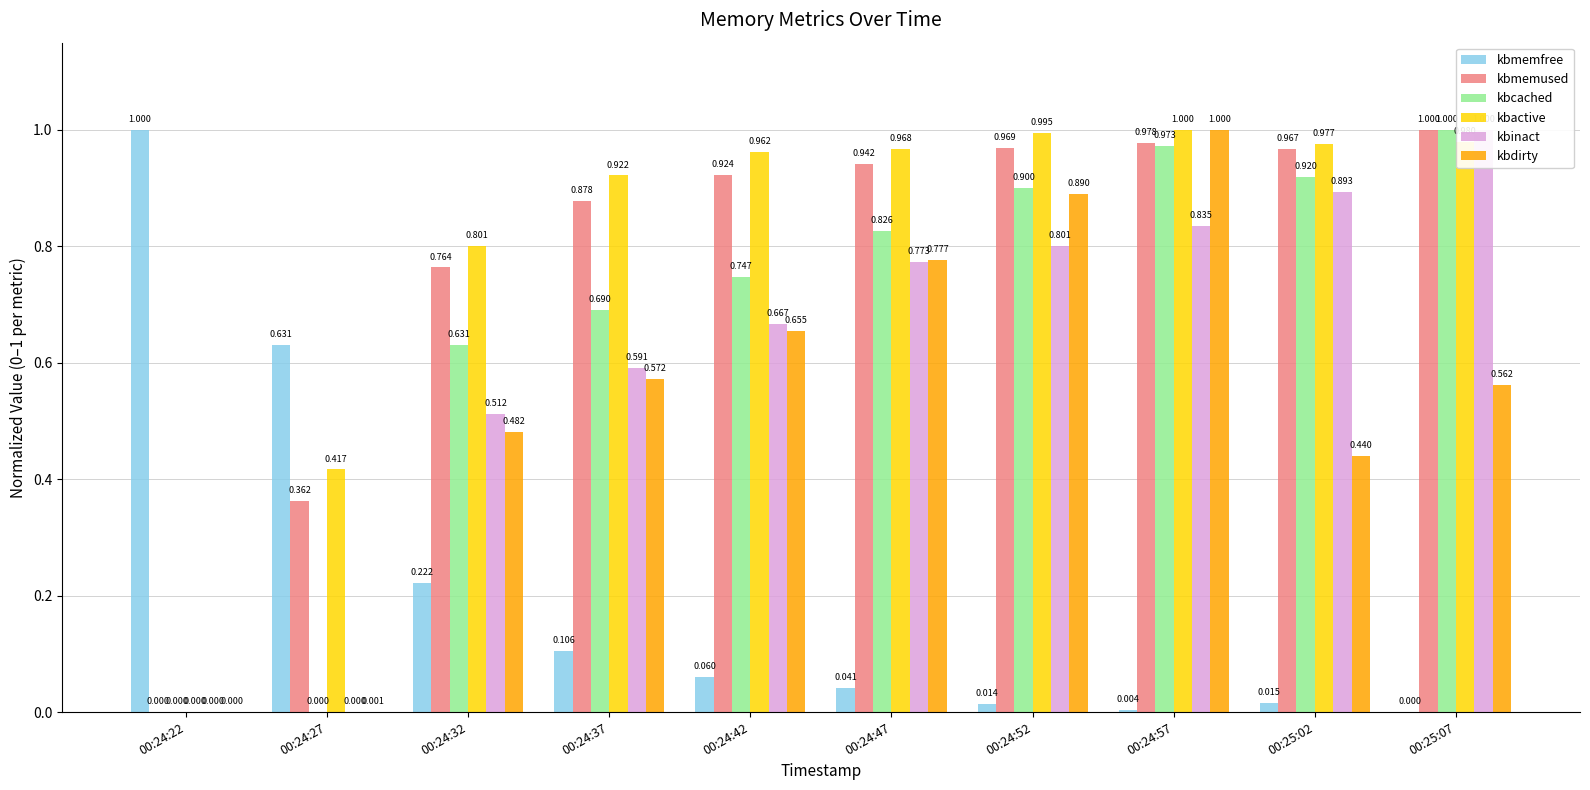

What is the label of the 7th bar from the right?

00:24:37